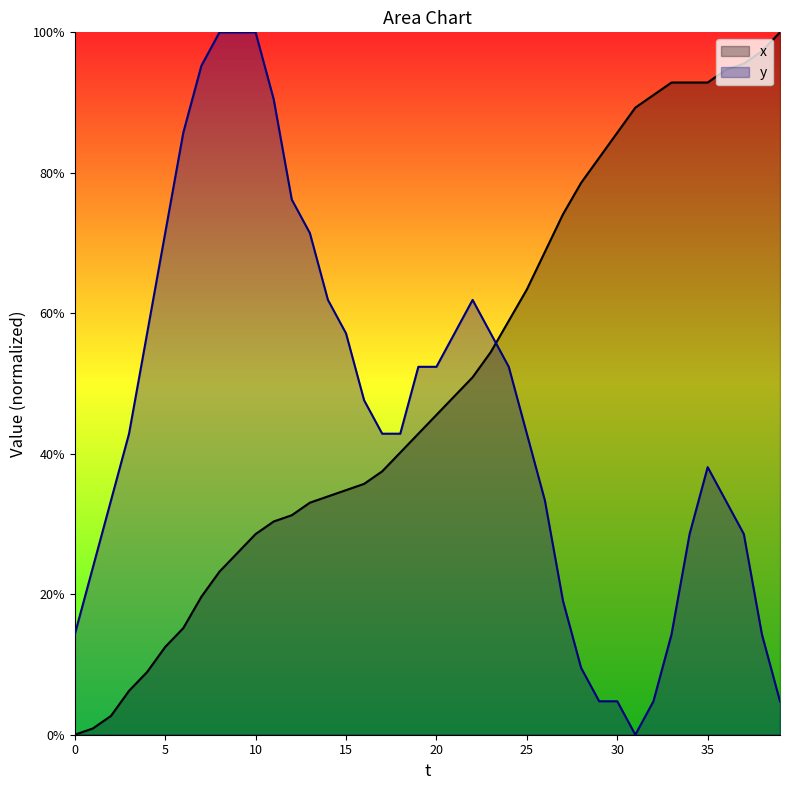

How many intersections are there between y and x?

1